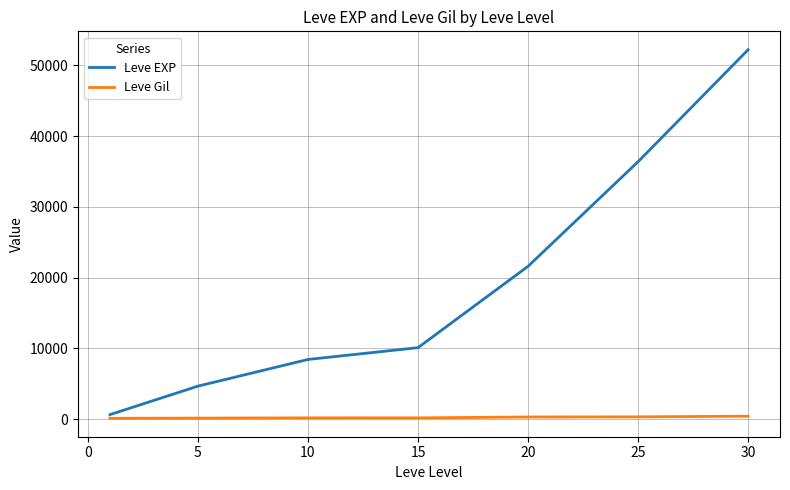

What is the minimum value shown in the chart?

112